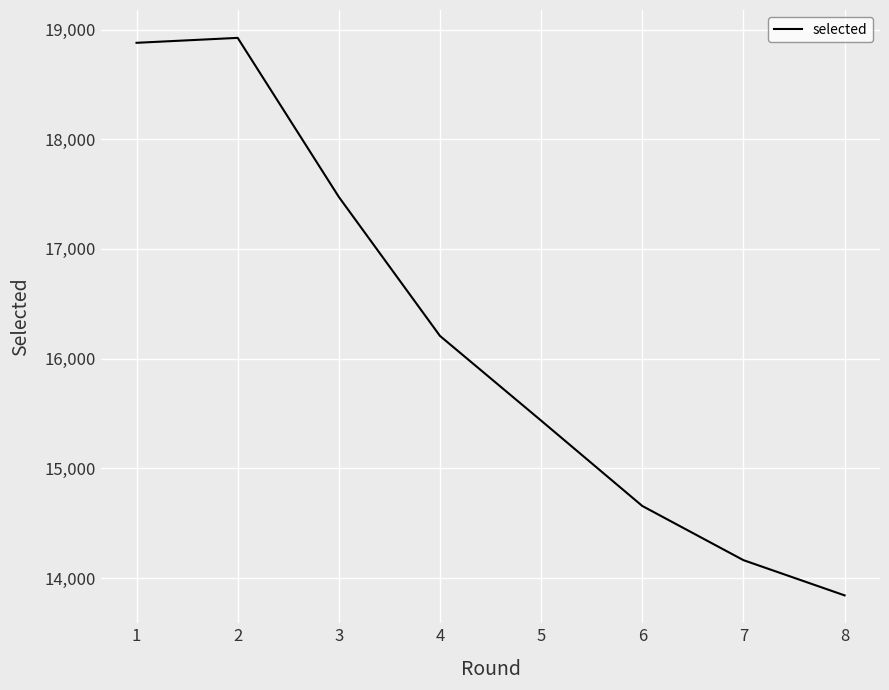

What is the change in value from 3 to 8?

-3632